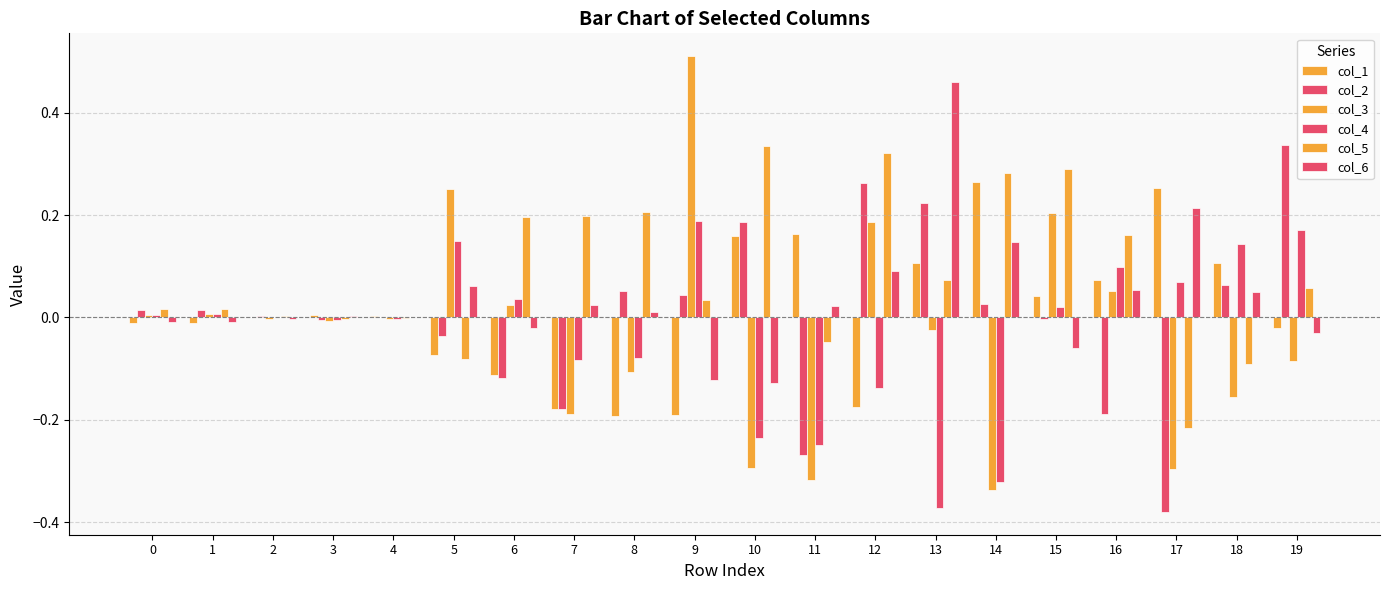

The col_6 series shows 0.0 at 11. True or false?

True